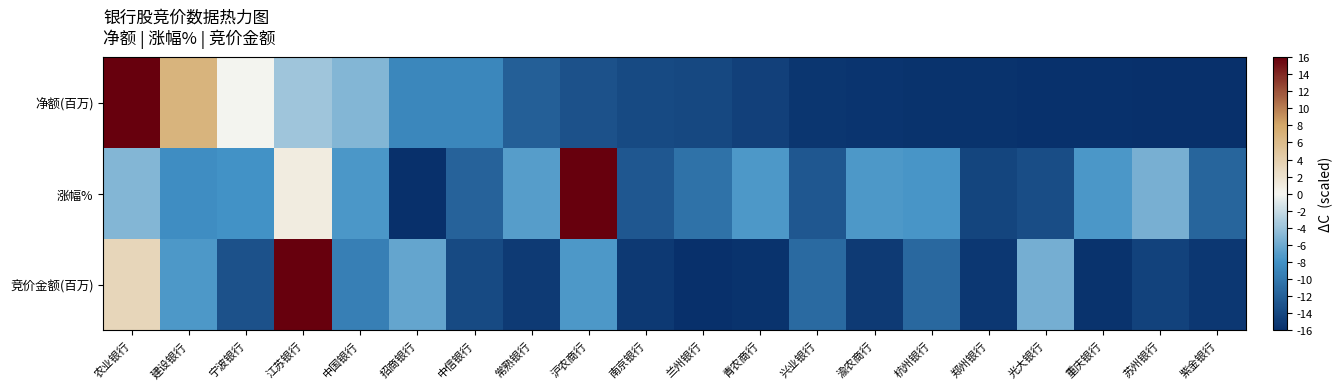

List the series in order of their peak value, lowest first.

净额(百万), 涨幅%, 竞价金额(百万)